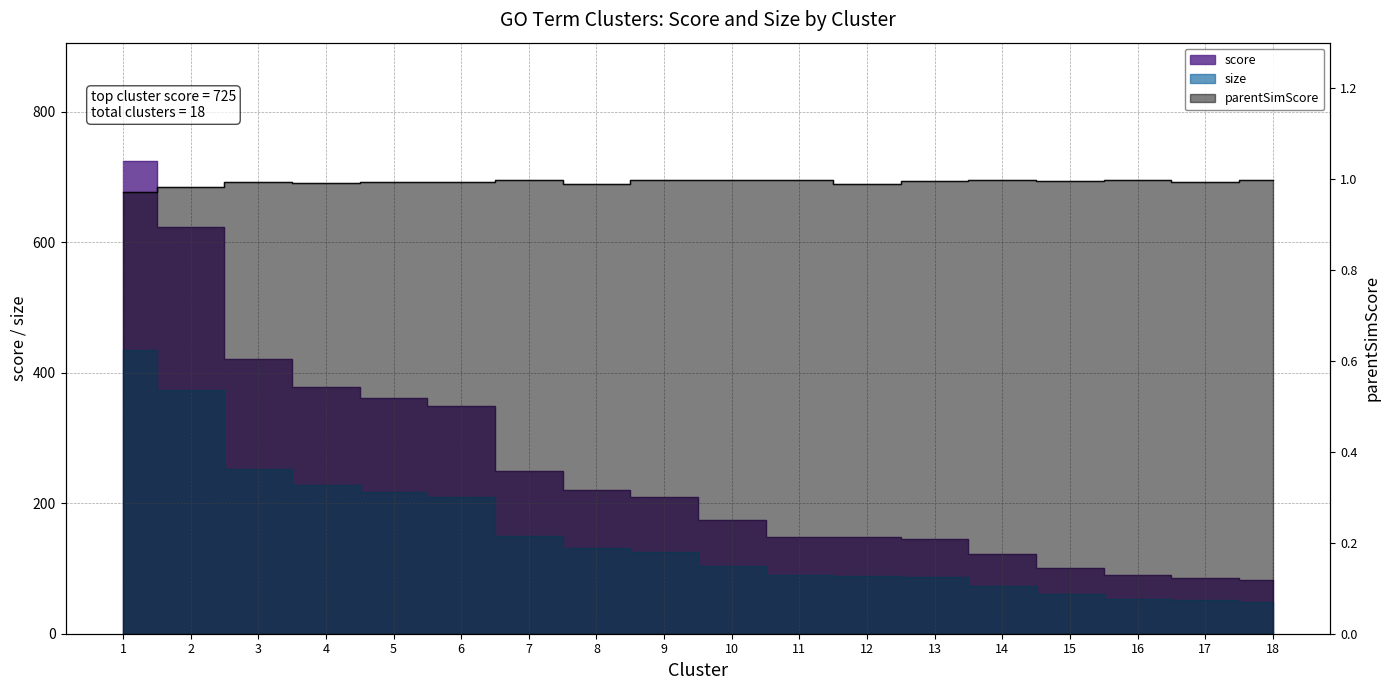

What is the average value of the score series?

257.3